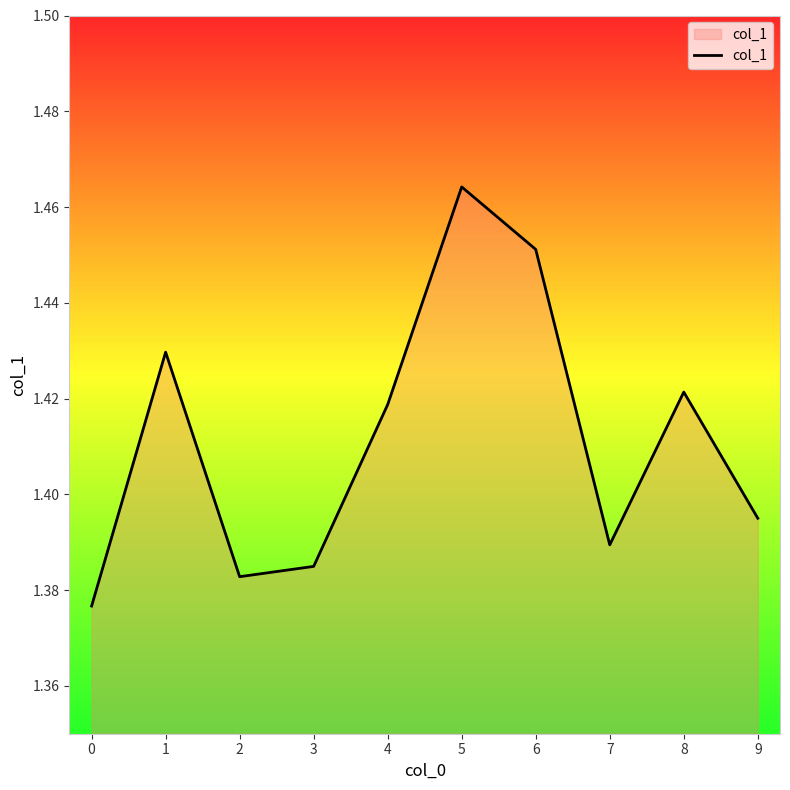

What is the sum of the values at 2 and 4?

2.8